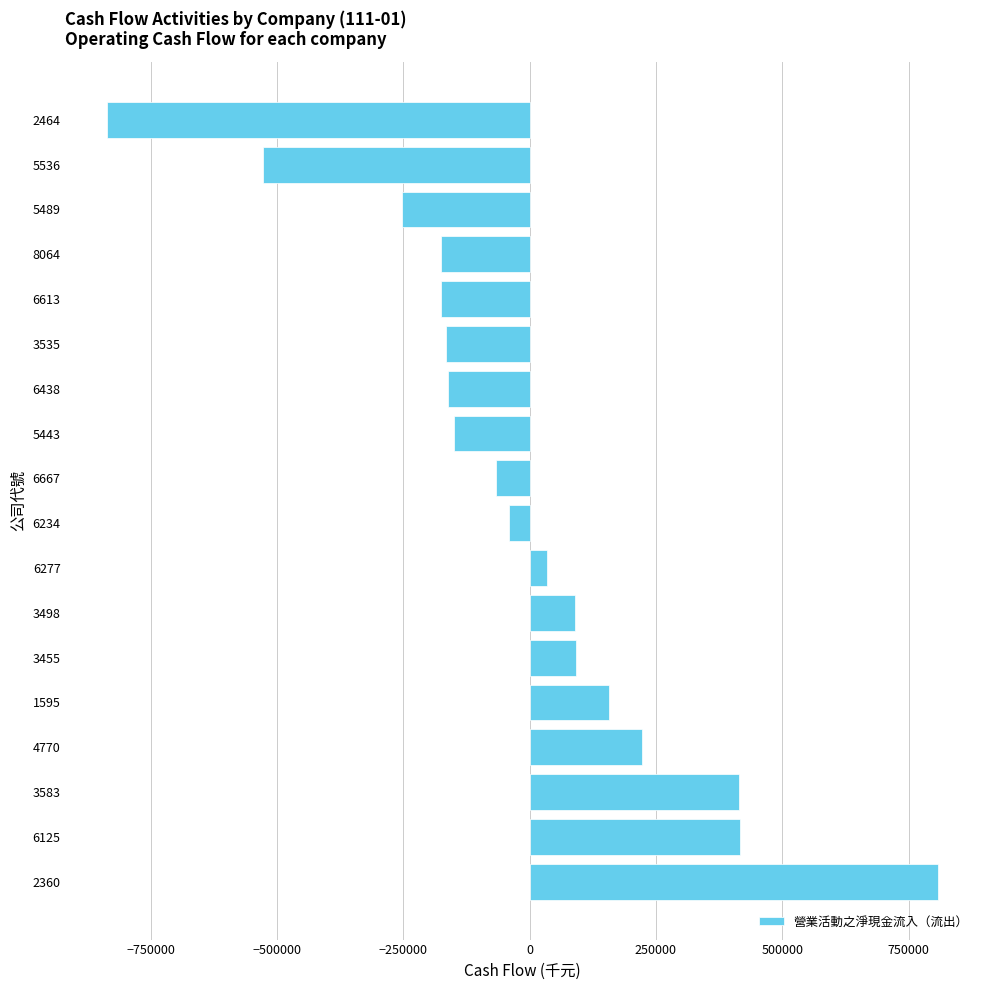

What is the sum of all values?

-315401